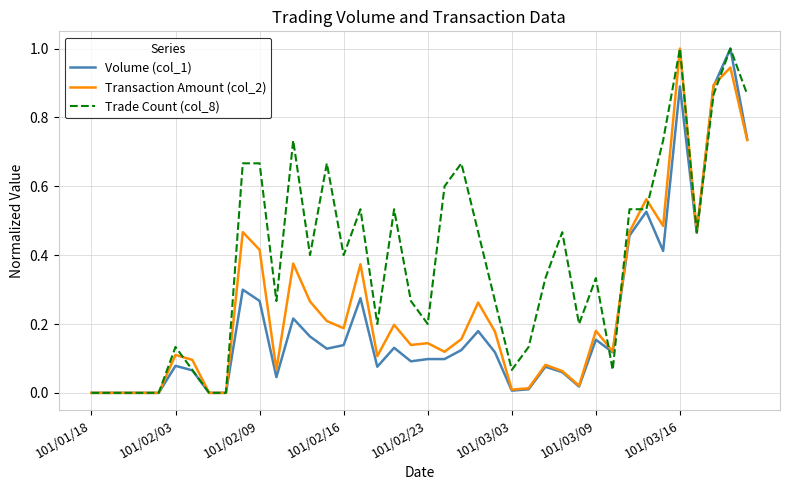

Which series has the largest total across all categories?

Trade Count (col_8)